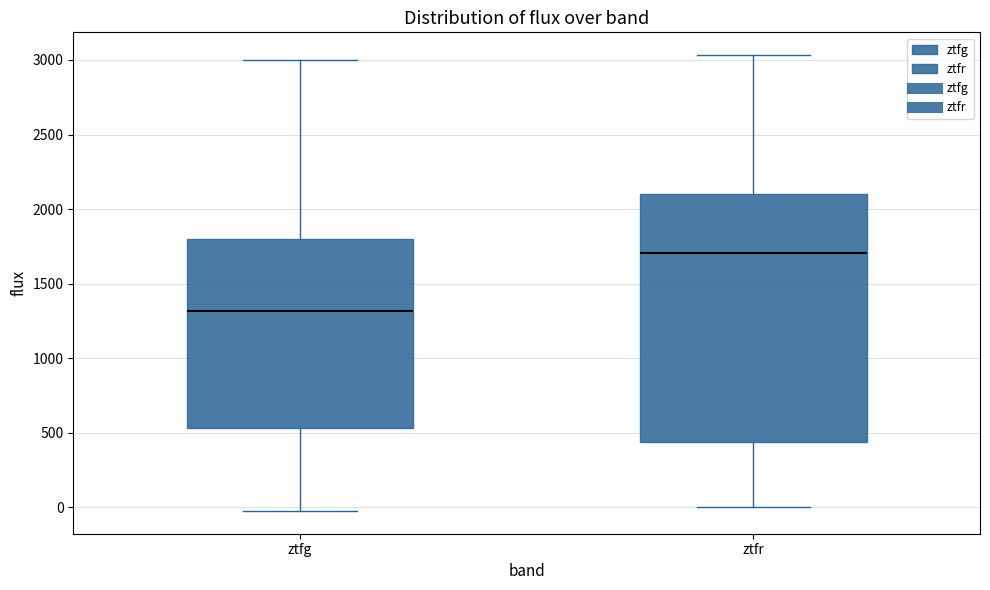

Which box has the lowest median line?

ztfg